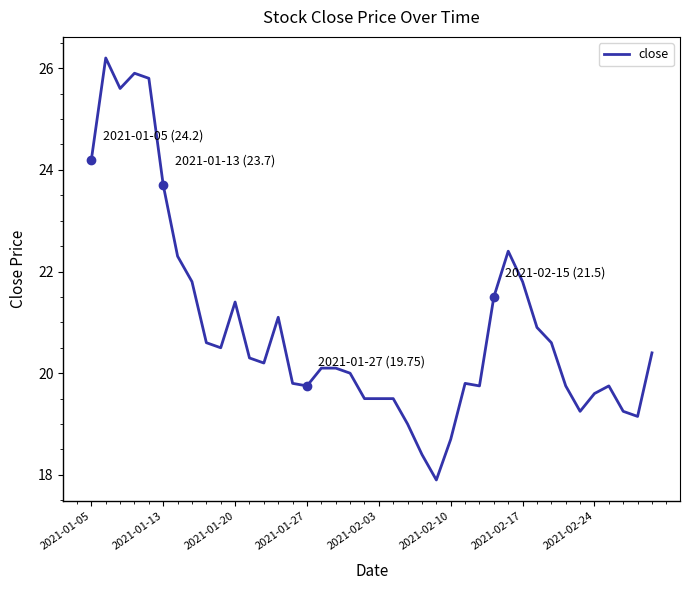

What is the difference between the maximum and minimum values?

8.3